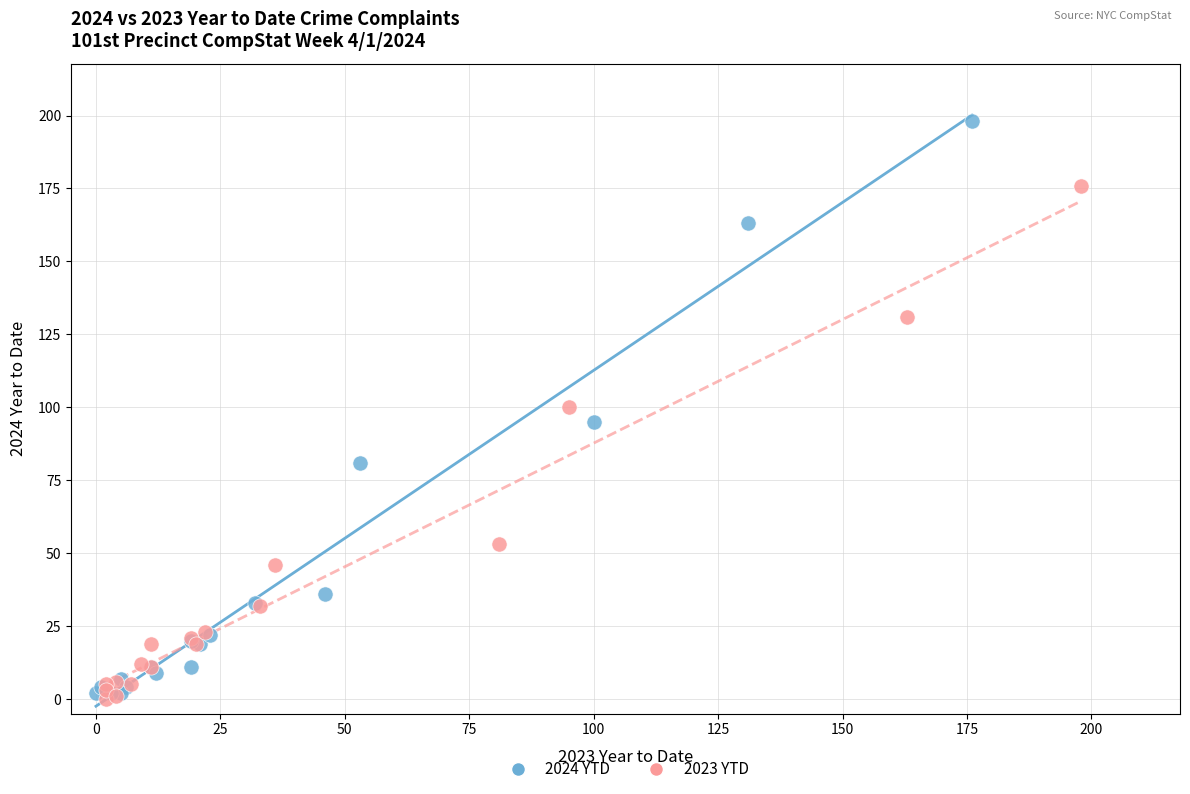

Which series has the widest spread of Y values?

2024 YTD